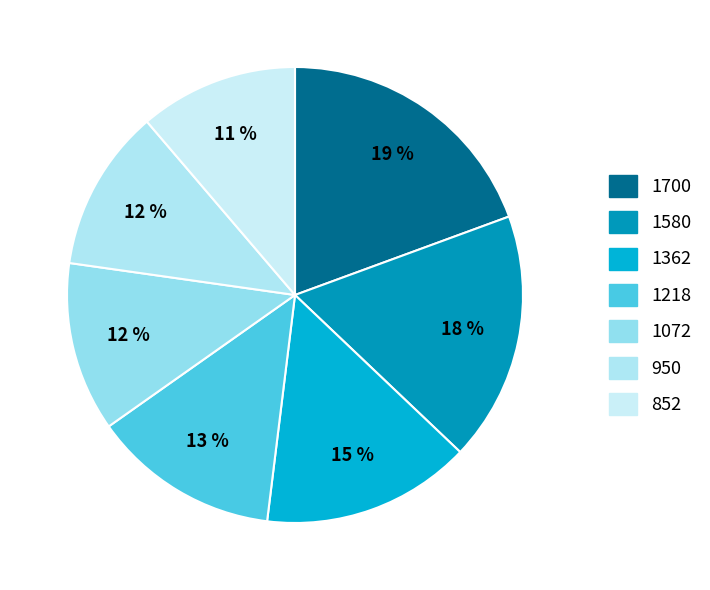

What percentage is the 1362 slice, to the nearest percent?

15%